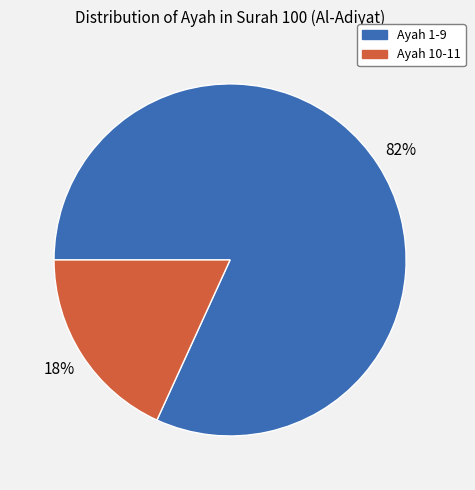

The Ayah 10-11 slice represents 18% of the pie. True or false?

True